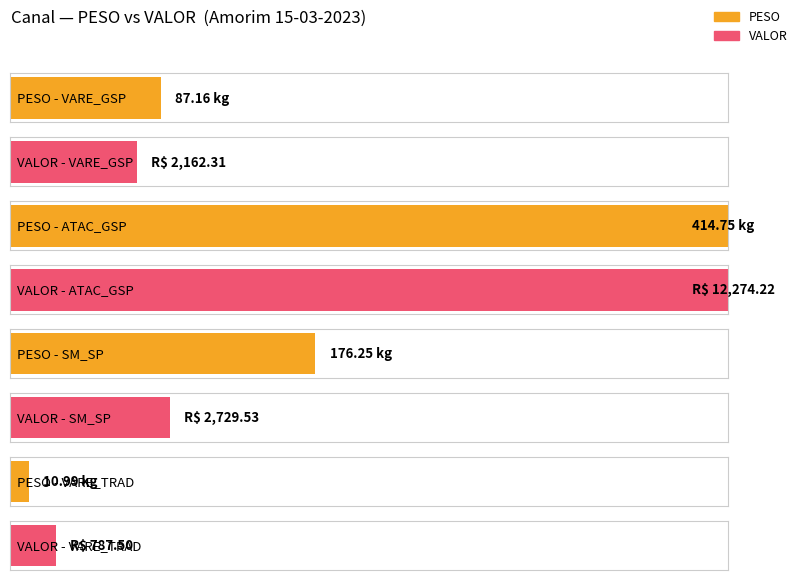

List the series in order of their peak value, lowest first.

PESO, VALOR